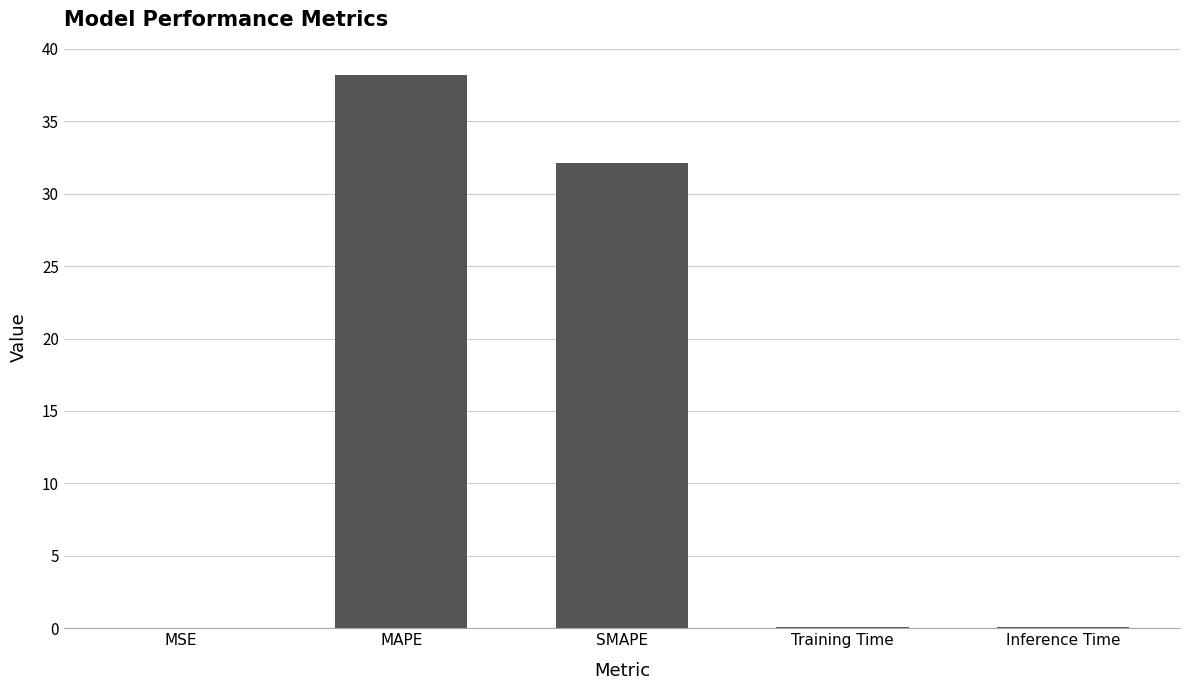

Which label corresponds to the largest value in the chart?

MAPE